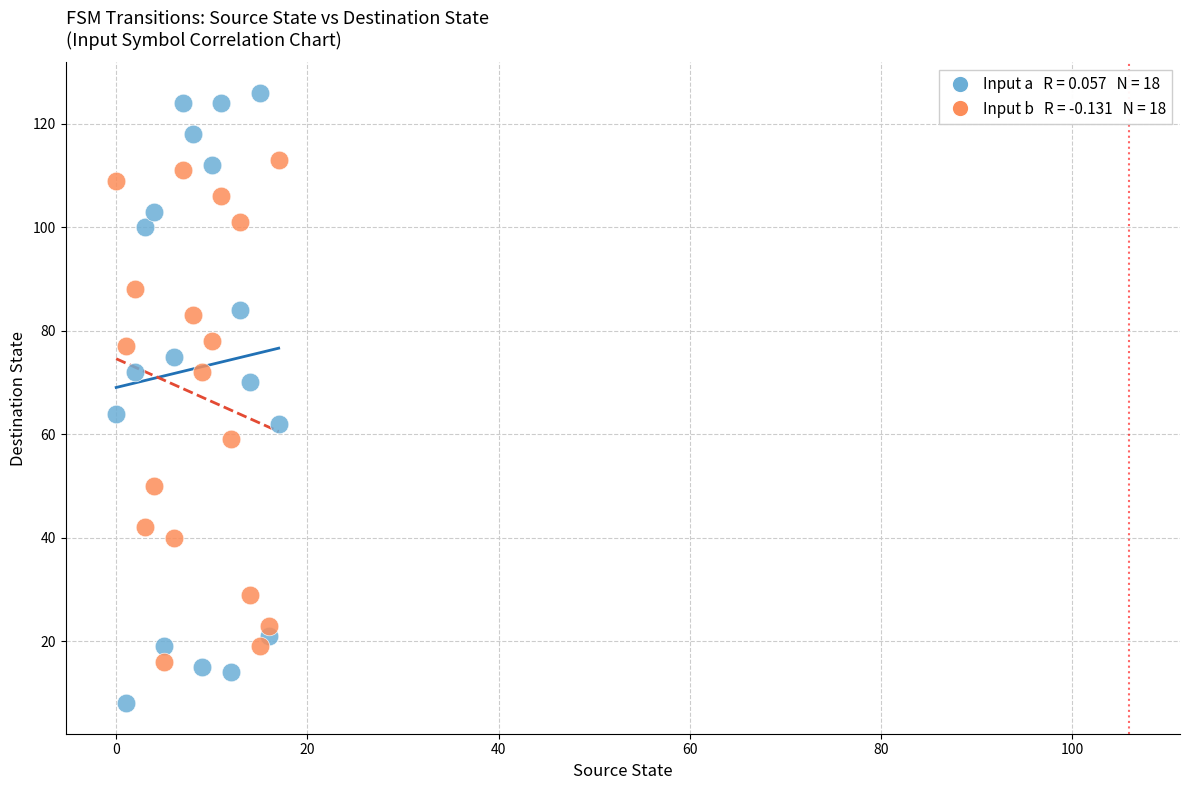

Across all data points, what is the range of Y values (max minus min)?

118